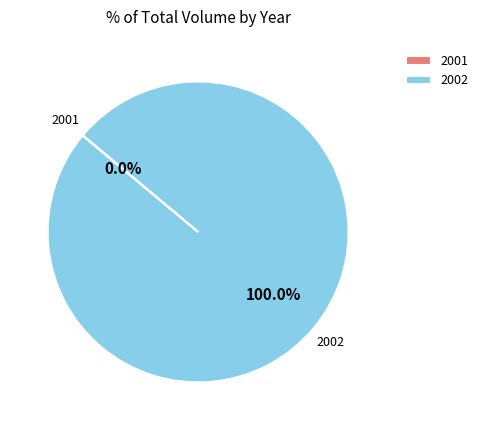

Does 2002 represent more than half of the total?

Yes